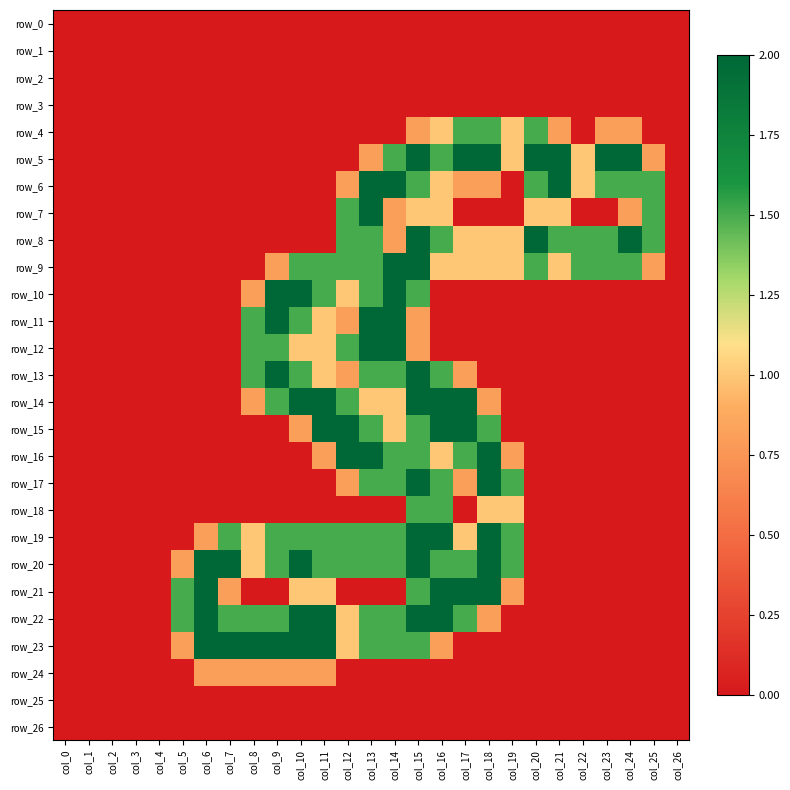

What is the difference between the second highest and second lowest values in the row_4 series?

1.5